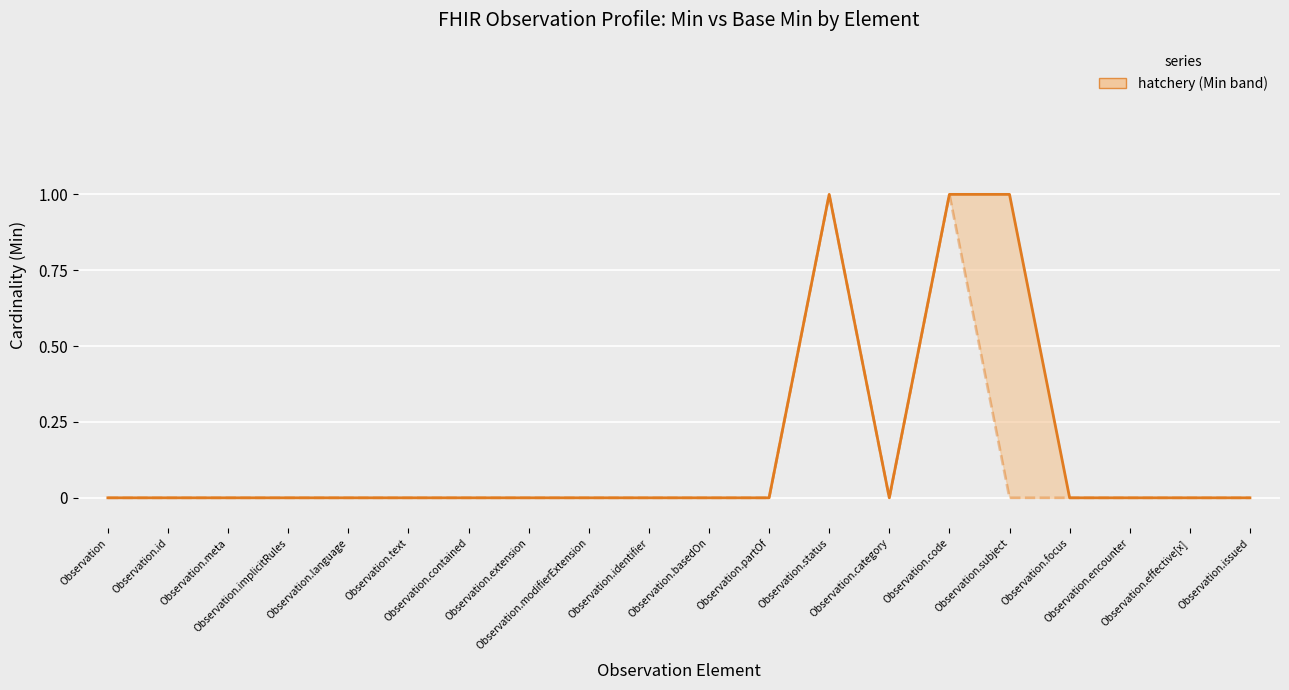

Does the chart display data point markers on the line(s)?

No